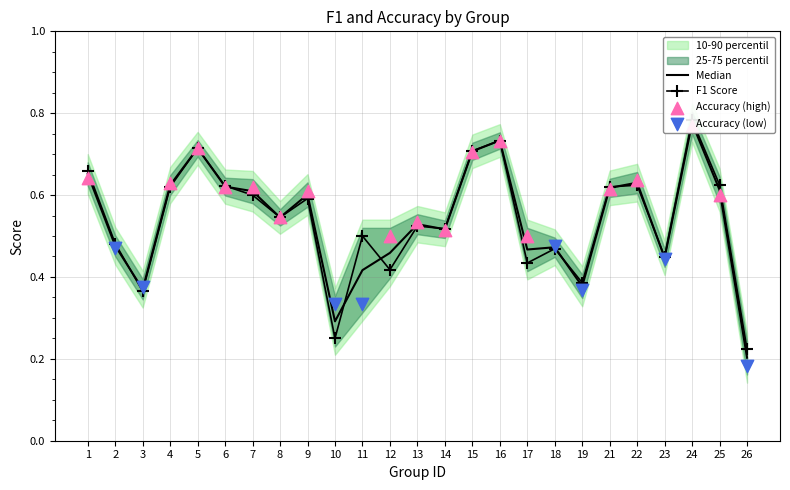

Which series has the widest spread of Y values?

accuracy